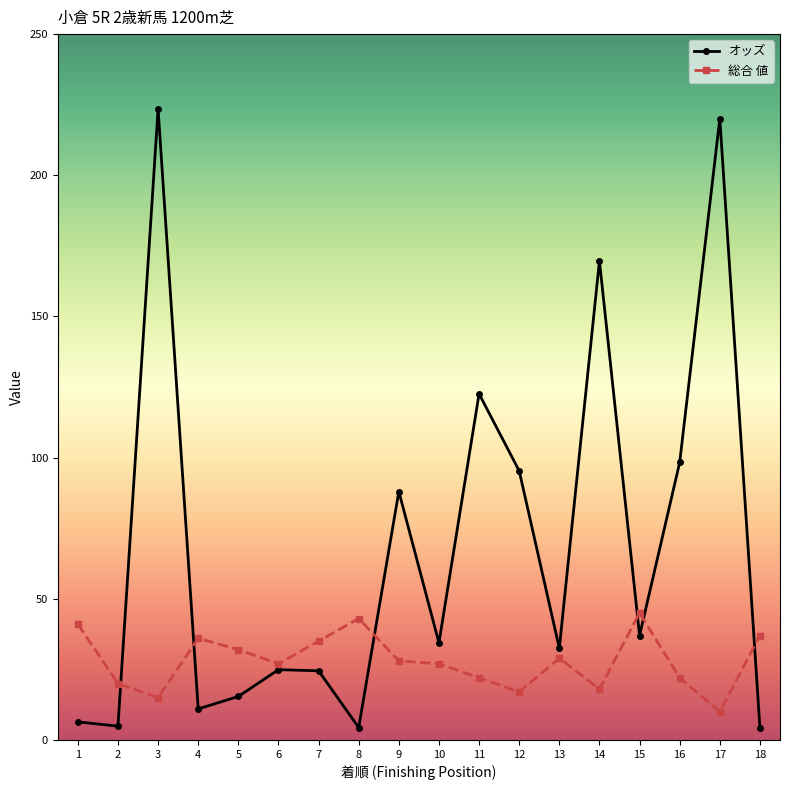

What is the approximate value of 総合 値 at 8?

43.0